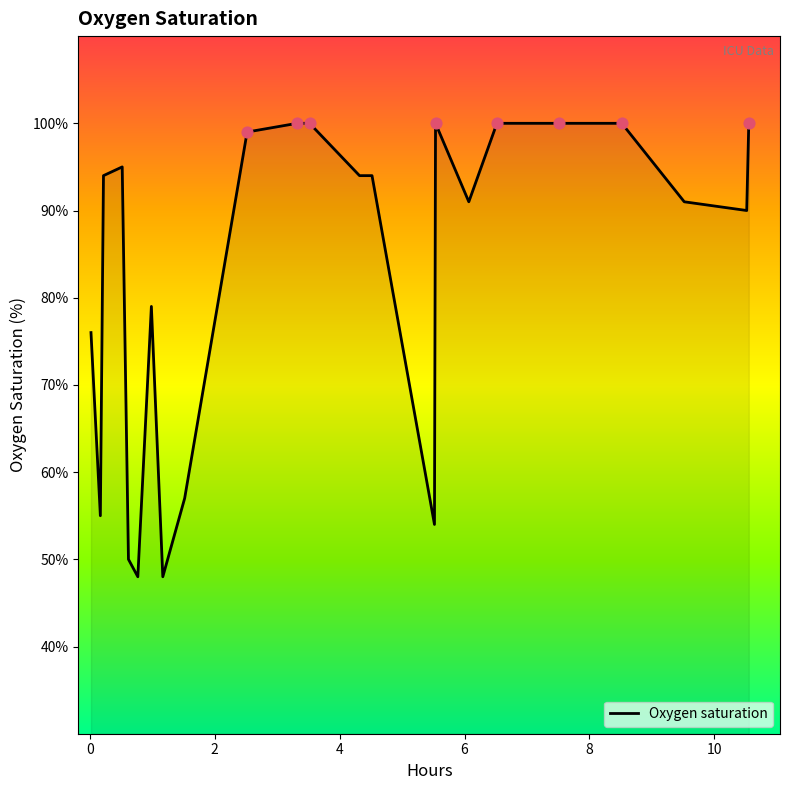

What is the difference between the maximum and minimum values?

52